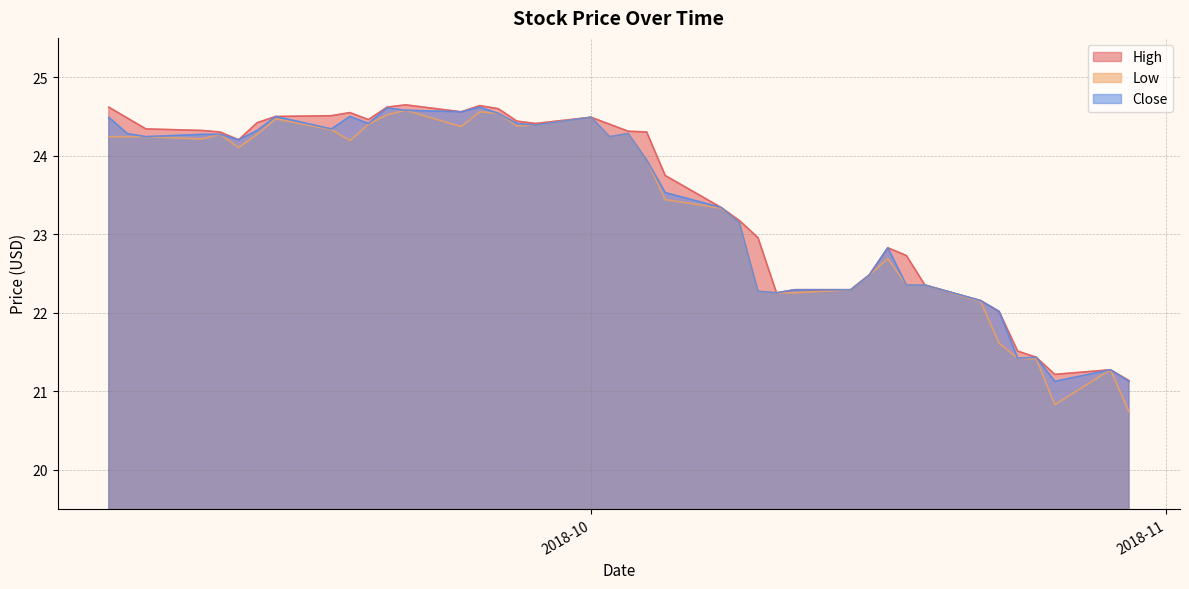

Reading left to right, list all the values displayed in this chart.

High: 24.6	24.5	24.3	24.3	24.3	24.2	24.4	24.5	24.5	24.5	24.5	24.6	24.6	24.6	24.6	24.6	24.4	24.4	24.5	24.4	24.3	24.3	23.7	23.3	23.2	23.0	22.3	22.3	22.3	22.5	22.8	22.7	22.4	22.2	22.0	21.5	21.4	21.2	21.3	21.1
Low: 24.2	24.2	24.2	24.2	24.3	24.1	24.3	24.5	24.3	24.2	24.4	24.5	24.6	24.4	24.6	24.5	24.4	24.4	24.5	24.2	24.3	23.9	23.4	23.3	23.1	22.3	22.3	22.3	22.3	22.5	22.7	22.4	22.4	22.1	21.6	21.4	21.4	20.8	21.3	20.7
Close: 24.5	24.3	24.2	24.3	24.3	24.2	24.3	24.5	24.3	24.5	24.4	24.6	24.6	24.6	24.6	24.5	24.4	24.4	24.5	24.2	24.3	23.9	23.5	23.3	23.1	22.3	22.3	22.3	22.3	22.5	22.8	22.4	22.4	22.2	22.0	21.4	21.4	21.1	21.3	21.1